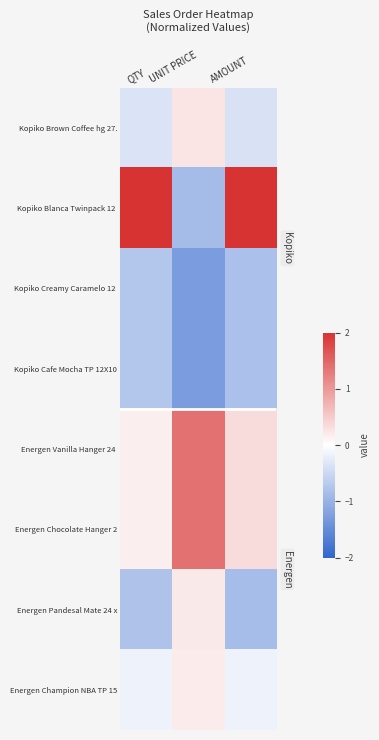

The Kopiko Brown Coffee hg 27. series shows 0.3 at UNIT PRICE. True or false?

True